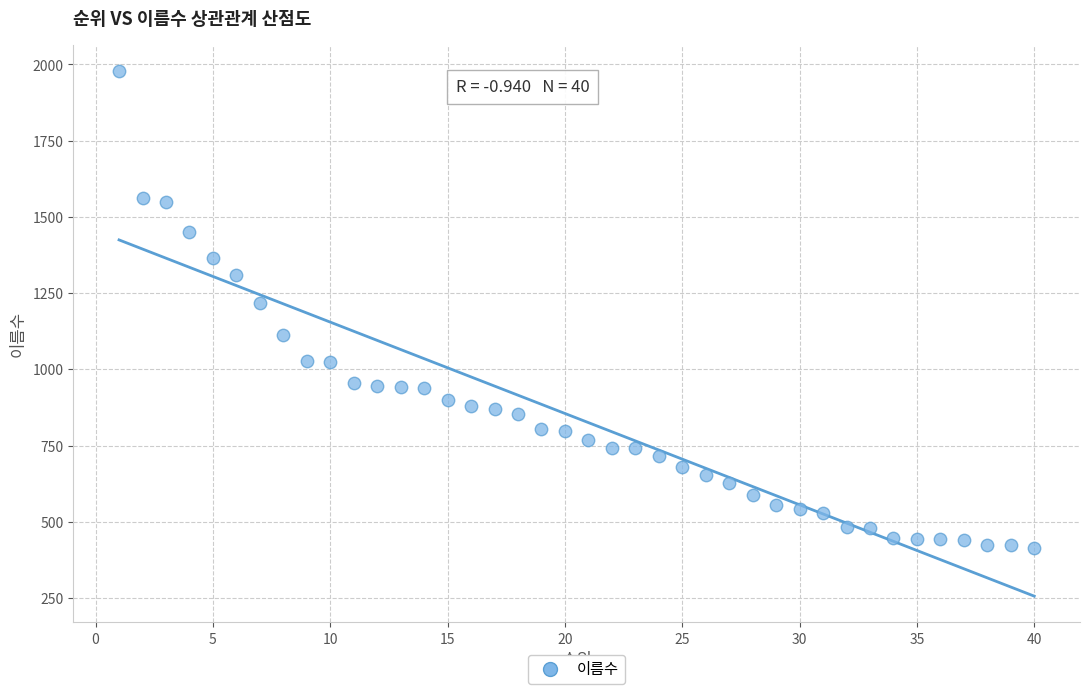

What is the range of X values (max minus min)?

39